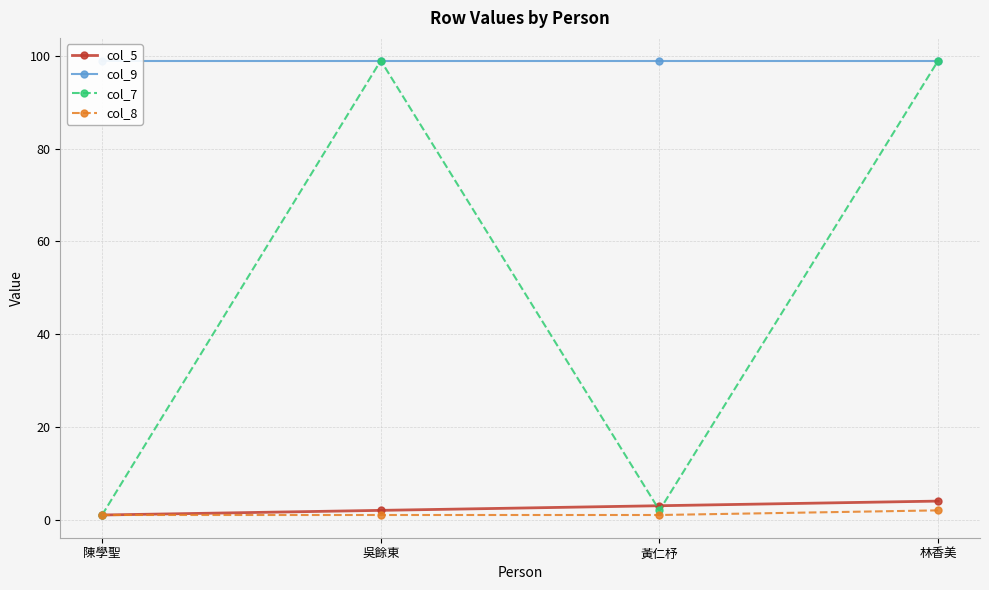

Rank the series at 林香美 from lowest to highest value.

col_8, col_5, col_9, col_7